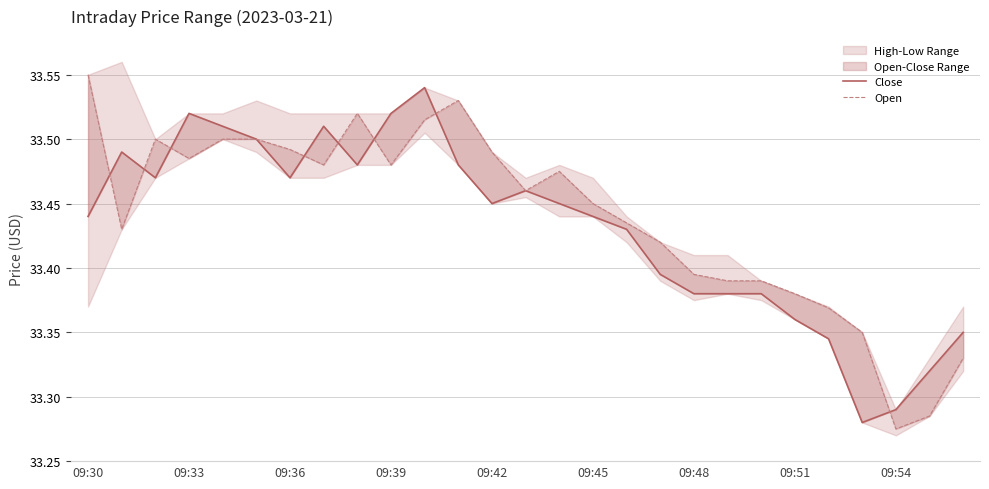

Which series has the largest total across all categories?

Open